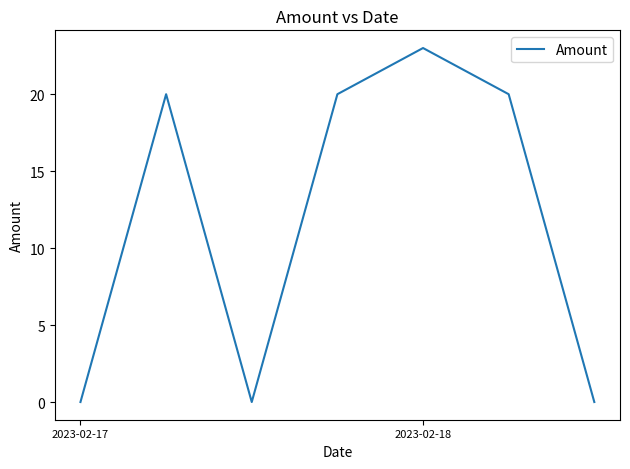

How many interior local peaks (higher than both neighbors) does the data have?

2